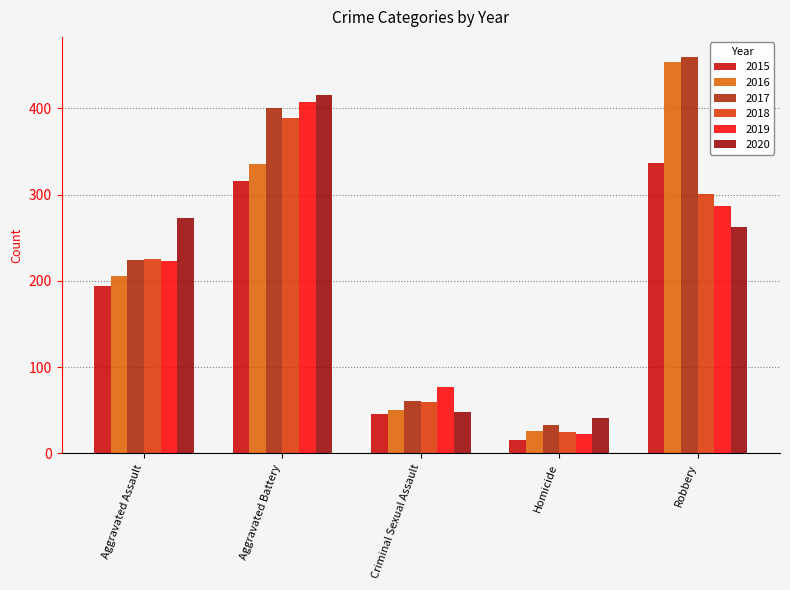

Does the chart contain any negative values?

No